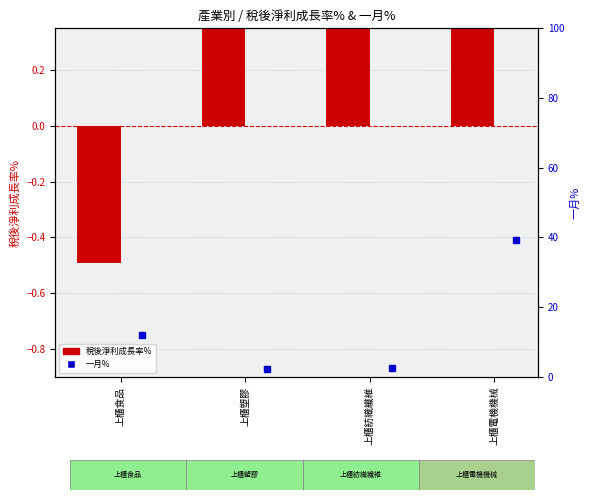

What is the label of the 4th bar from the right?

上櫃食品